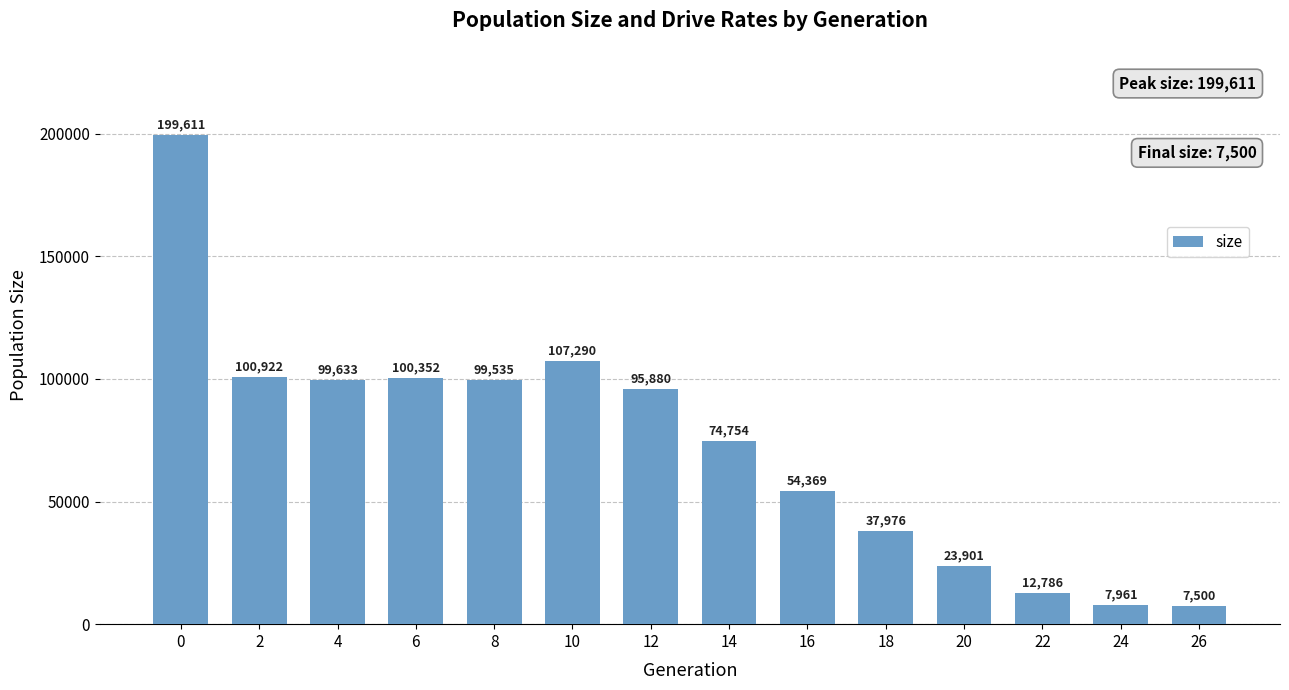

What is the maximum value shown in the chart?

199611